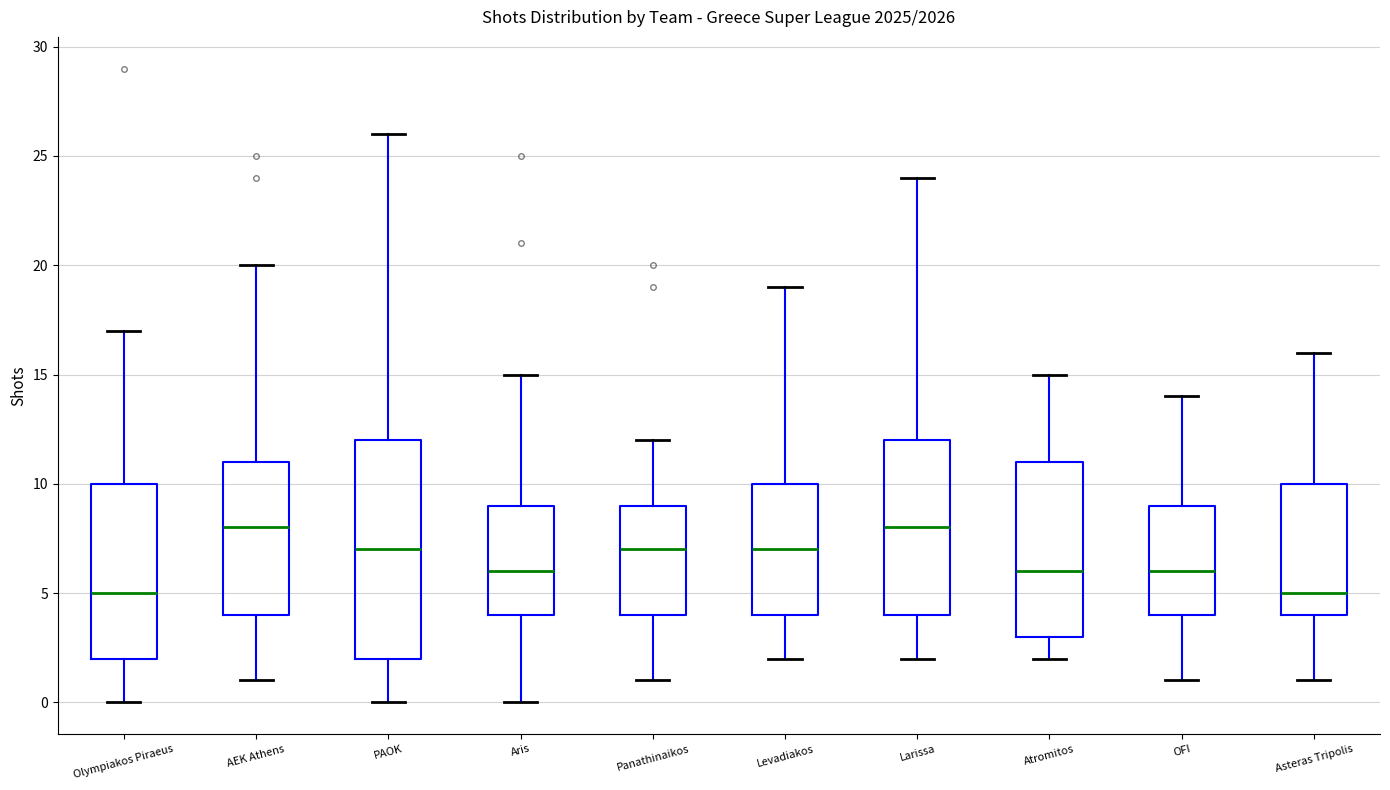

Where is the upper edge of the box for Olympiakos Piraeus on the y-axis? The values are not printed on the chart, so give them approximately, as read against the axis.

10